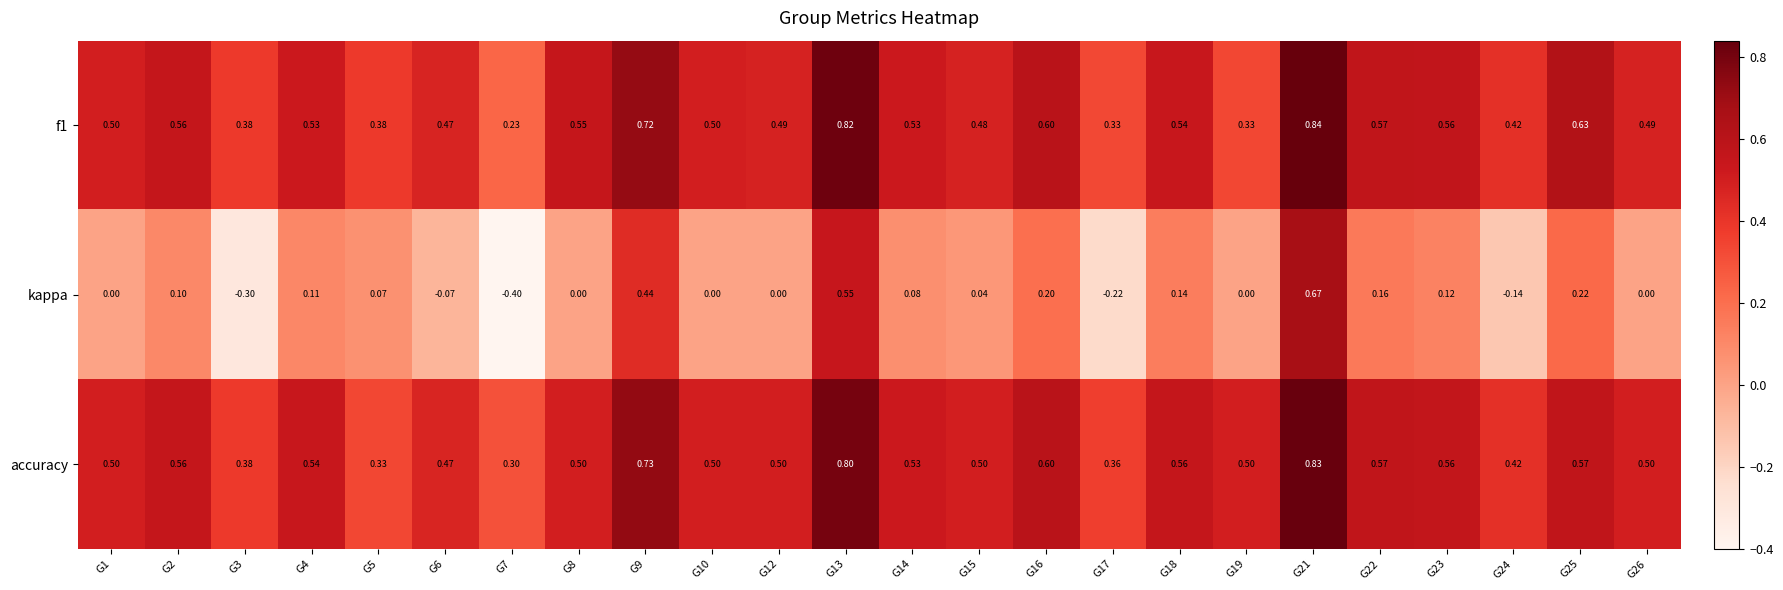

Which series changed the most between G10 and G18?

kappa